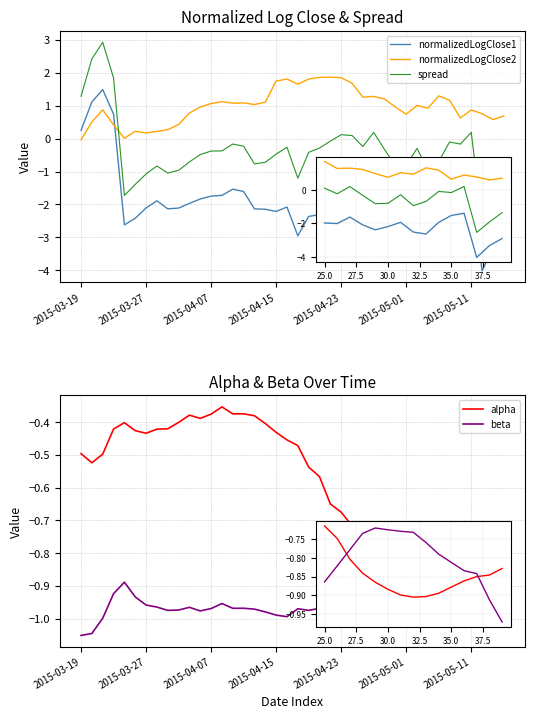

In normalizedLogClose1, how many points are lower than both neighbors (excluding endpoints)?

8